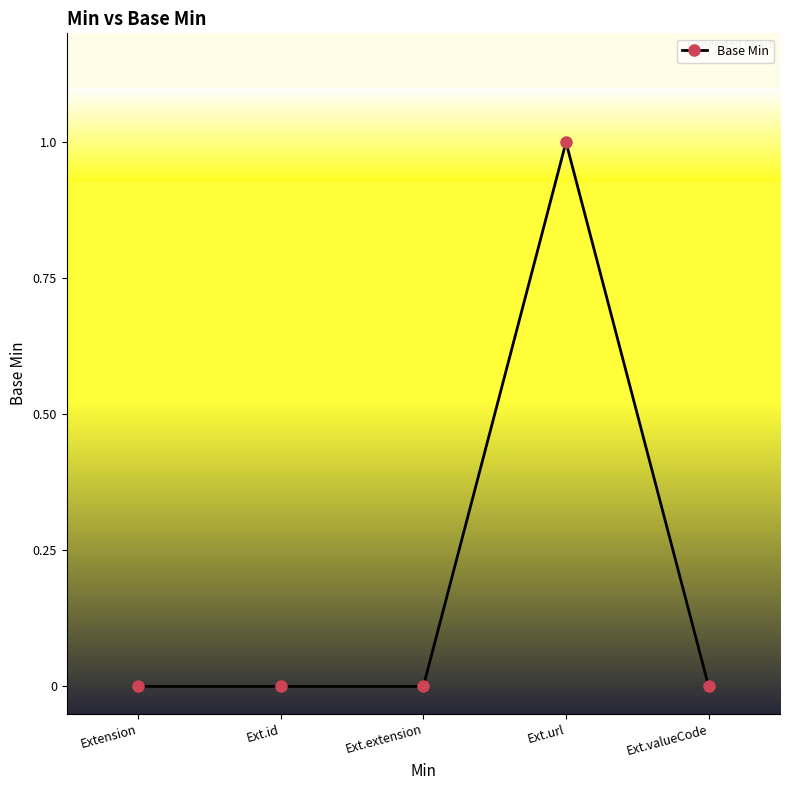

What is the maximum value shown in the chart?

1